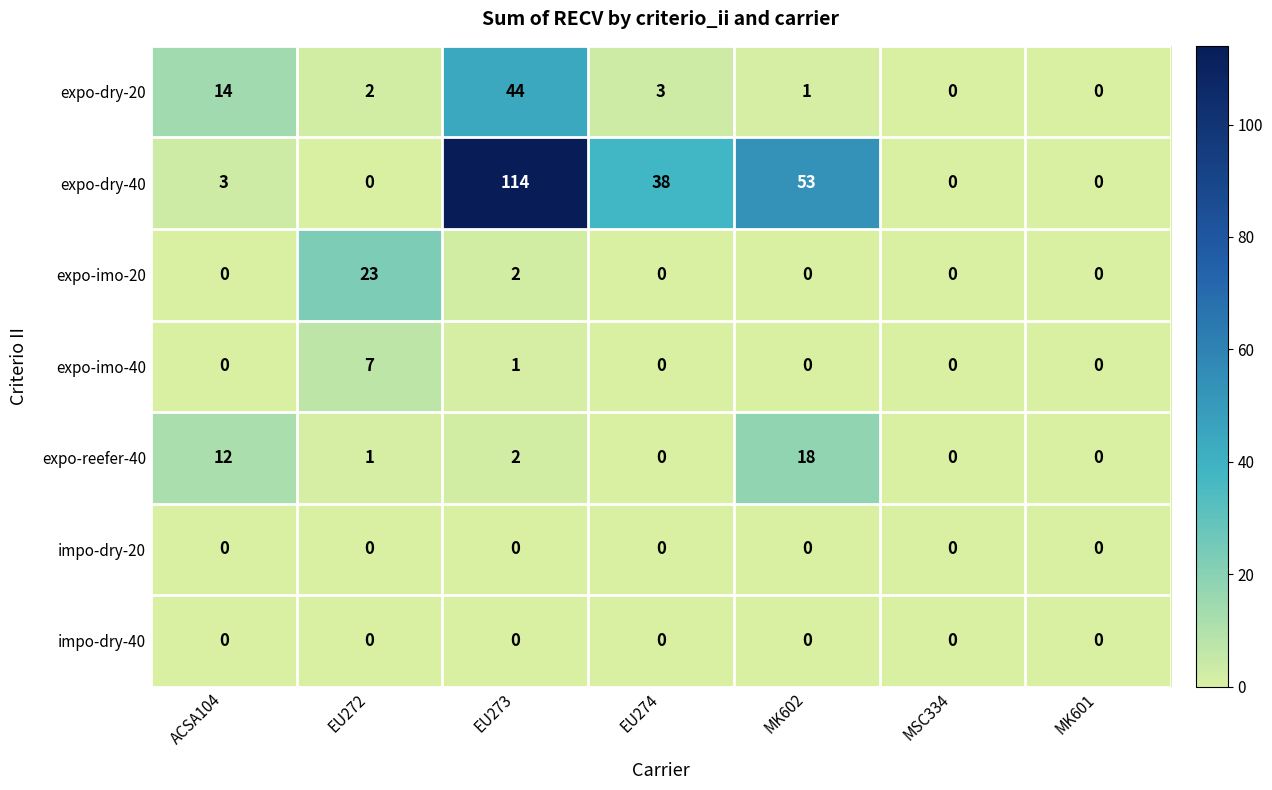

Count the number of data series in this chart.

7